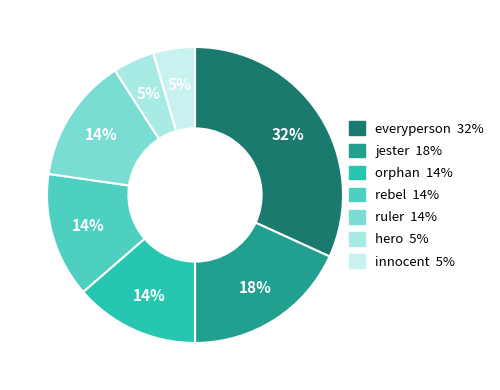

How many slices are in this pie chart?

7